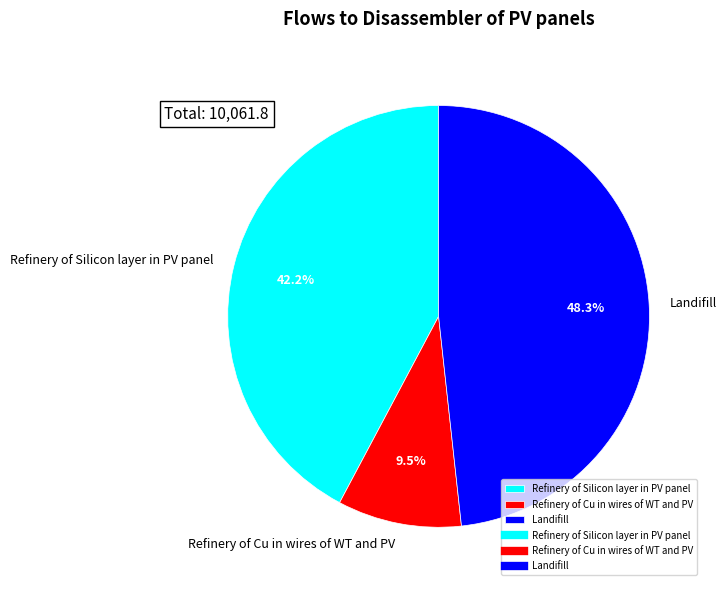

Is it true that Refinery of Cu in wires of WT and PV is 1% of the pie?

False